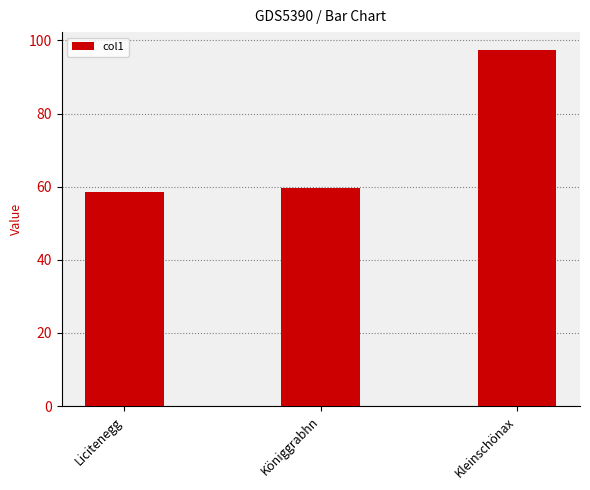

Reading right to left, list all the values displayed in this chart.

97.4	59.8	58.5